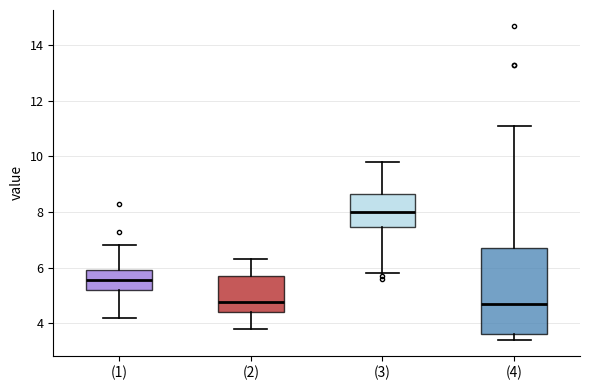

Reading left to right, transcribe this box plot: for each box, give where its median line is, the range the box spans, and where its two whiskers end, as read against the y-axis. The values are not printed on the chart, so give them approximately, as read against the axis.

(1): median 5.6, box 5.2 to 6.0, whiskers 4.2 to 6.8
(2): median 4.8, box 4.4 to 5.8, whiskers 3.8 to 6.4
(3): median 8.0, box 7.4 to 8.6, whiskers 5.8 to 9.8
(4): median 4.8, box 3.6 to 6.8, whiskers 3.4 to 11.2